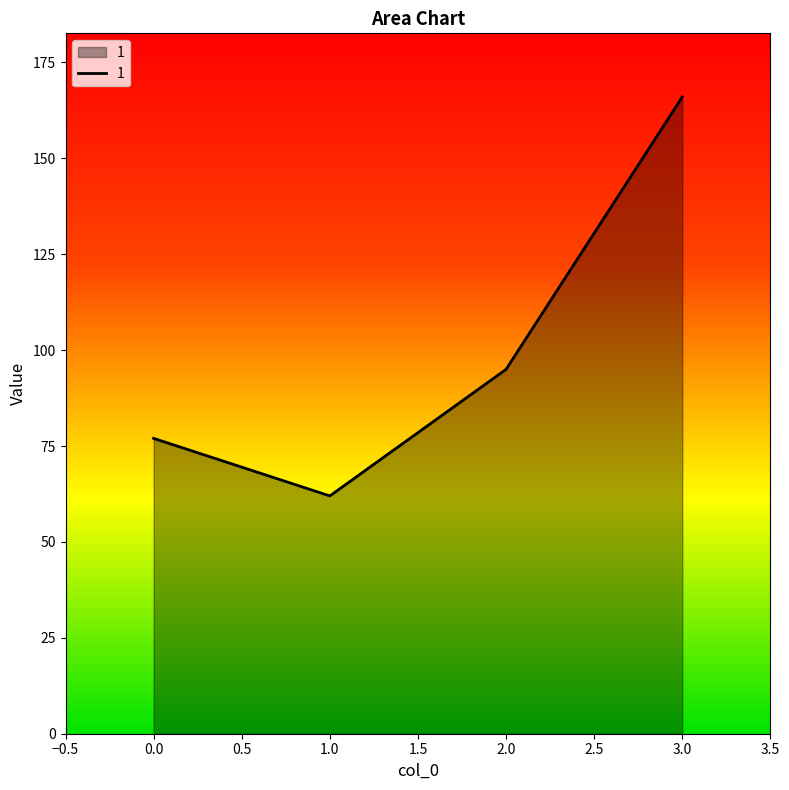

What is the minimum value shown in the chart?

62